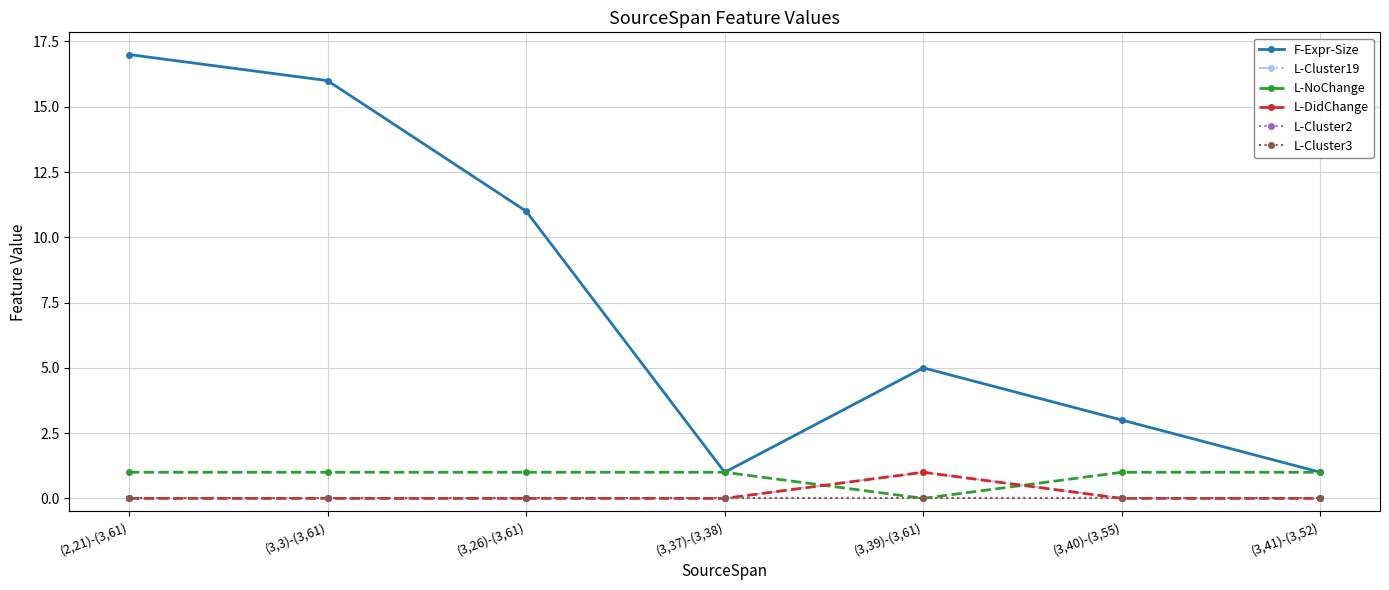

The value of L-DidChange at (3,40)-(3,55) is 0. True or false?

True